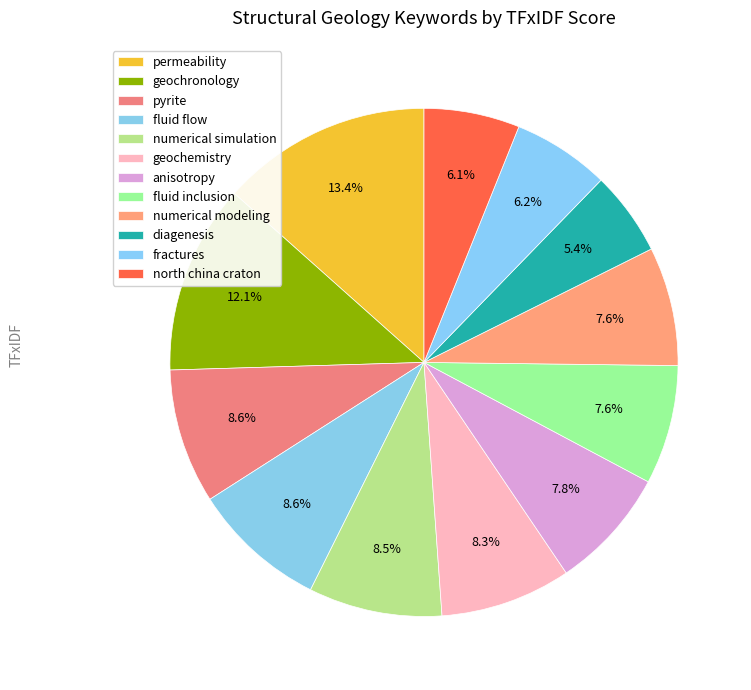

What portion of the pie excludes diagenesis?

94.6%